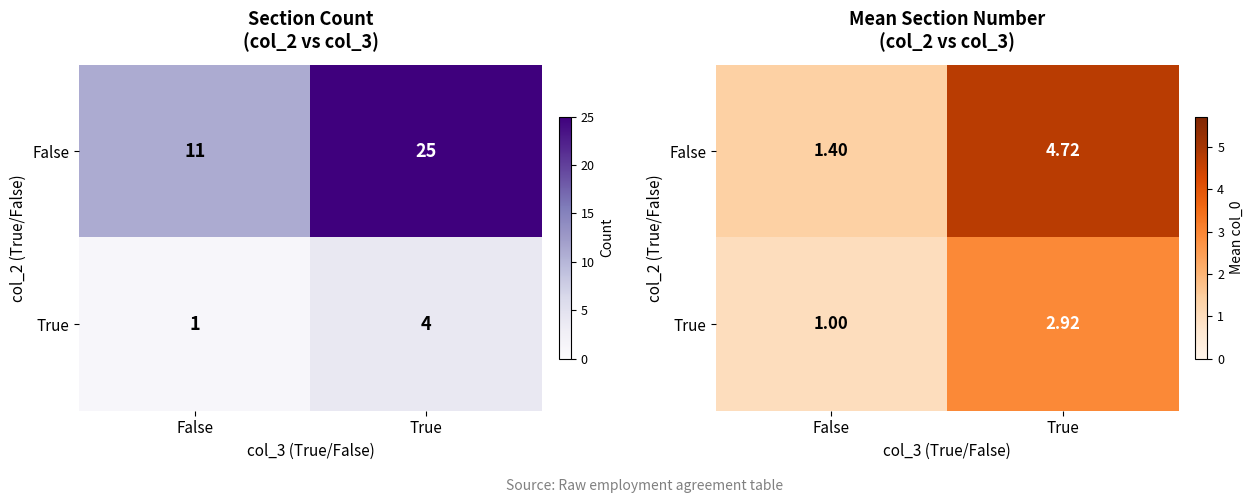

At False, list the series in order from smallest to largest.

True, False